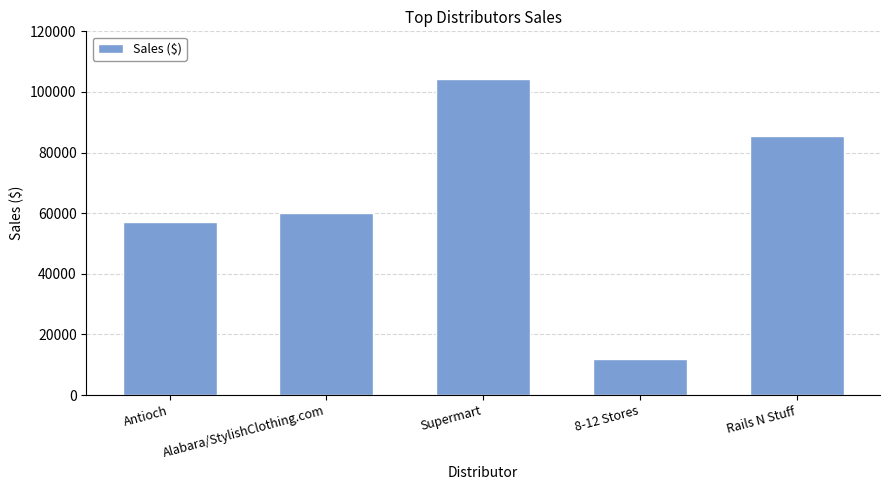

Does the chart contain stacked bars?

No